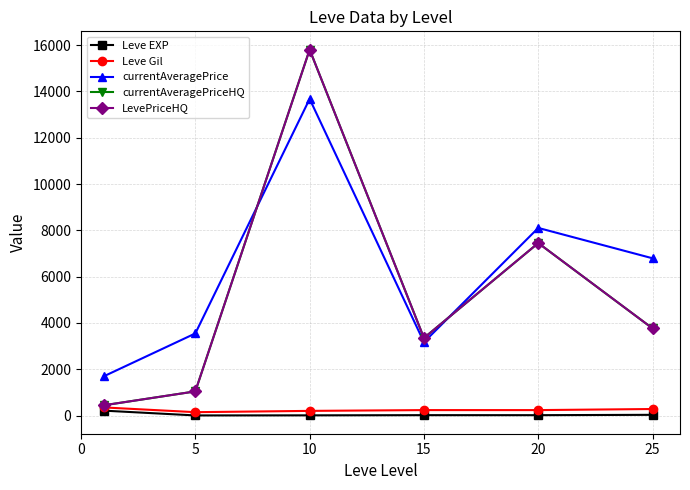

Which label corresponds to the smallest value in the chart?

5